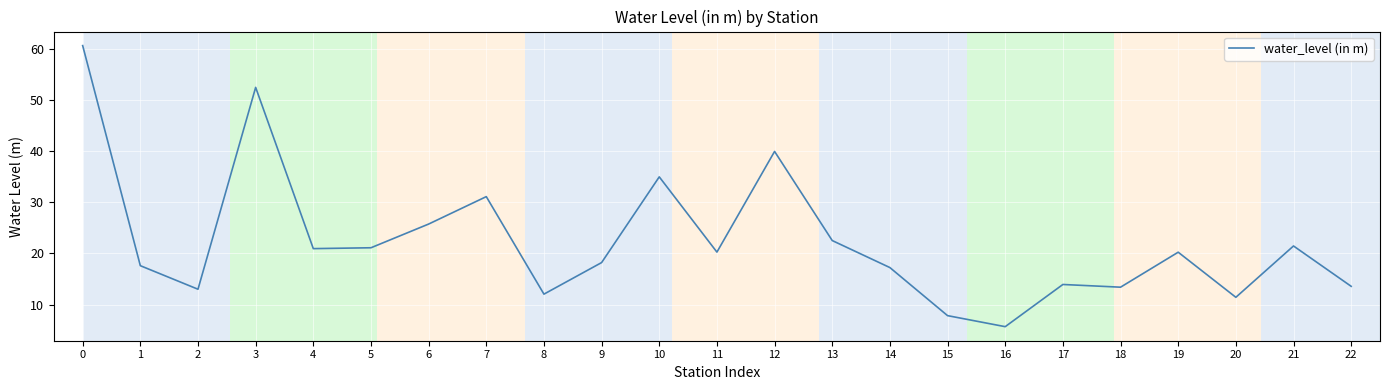

Is this an area chart (filled region under the line)?

No